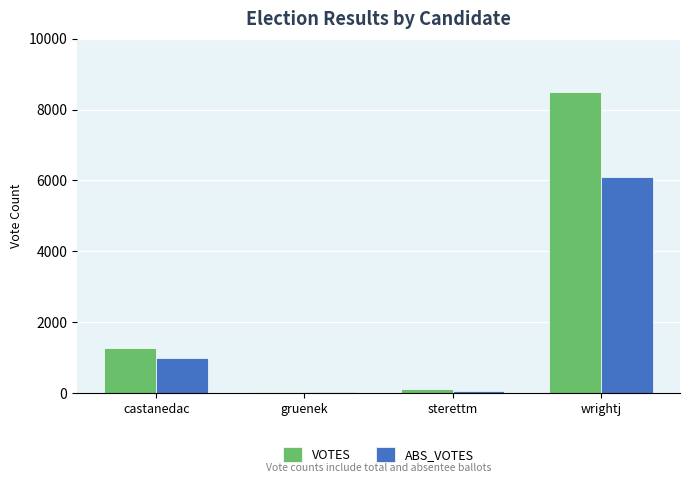

True or false: ABS_VOTES has a value of 4137 at wrightj.

False